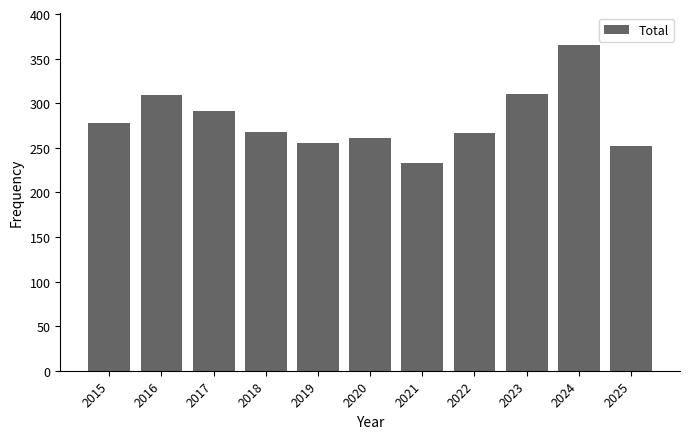

The chart shows a value of 449 at 2015. True or false?

False